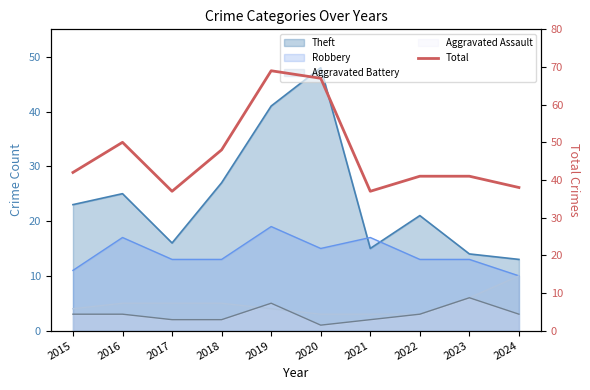

Reading left to right, extract all data points from this chart.

2015=42	2016=50	2017=37	2018=48	2019=69	2020=67	2021=37	2022=41	2023=41	2024=38